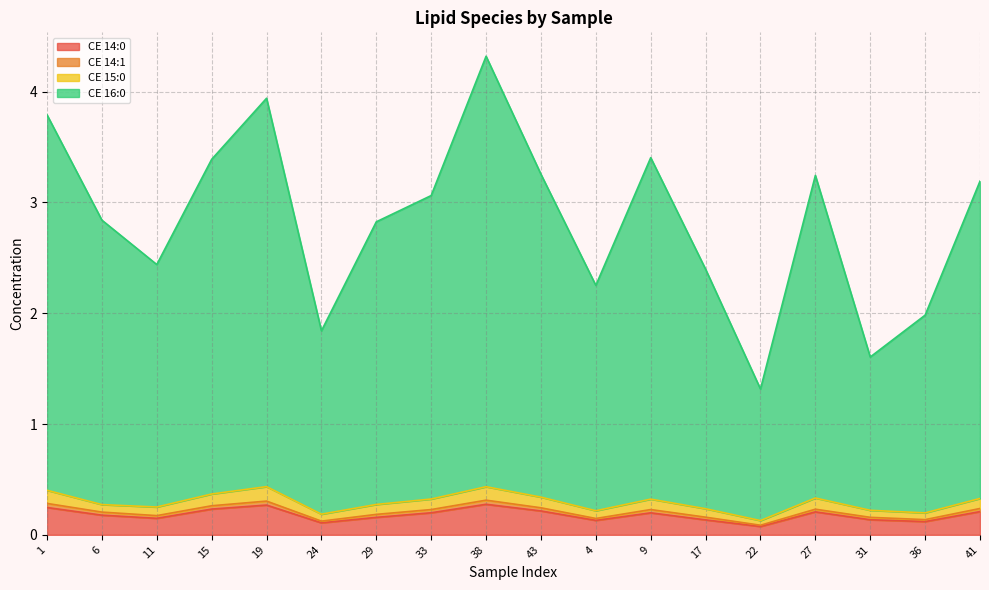

What is the maximum value shown in the chart?

4.3